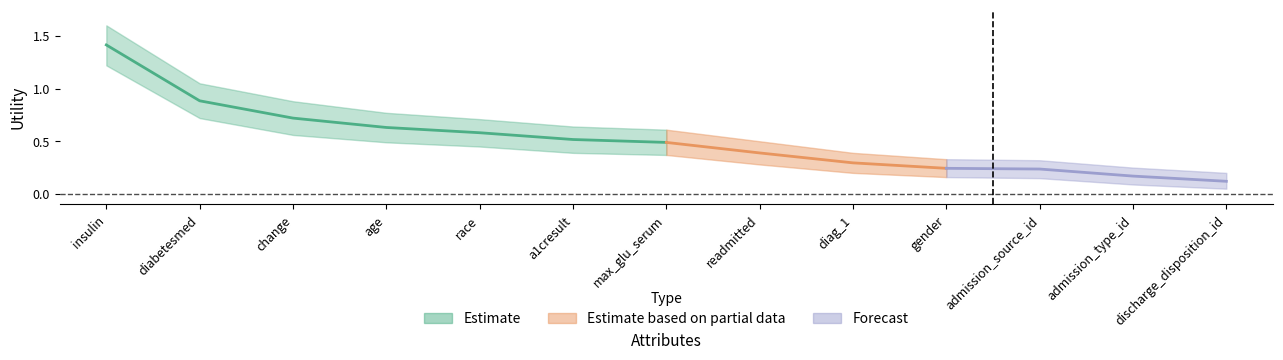

What is the difference between the maximum and second lowest values in the Utility_lower series?

1.1